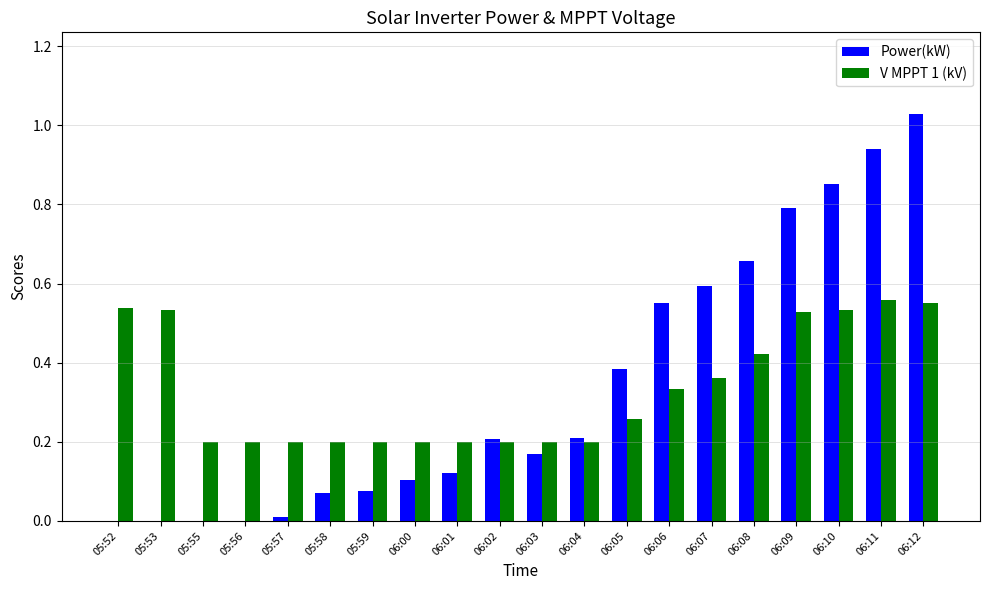

What is the total value across all series at 06:11?

1.5